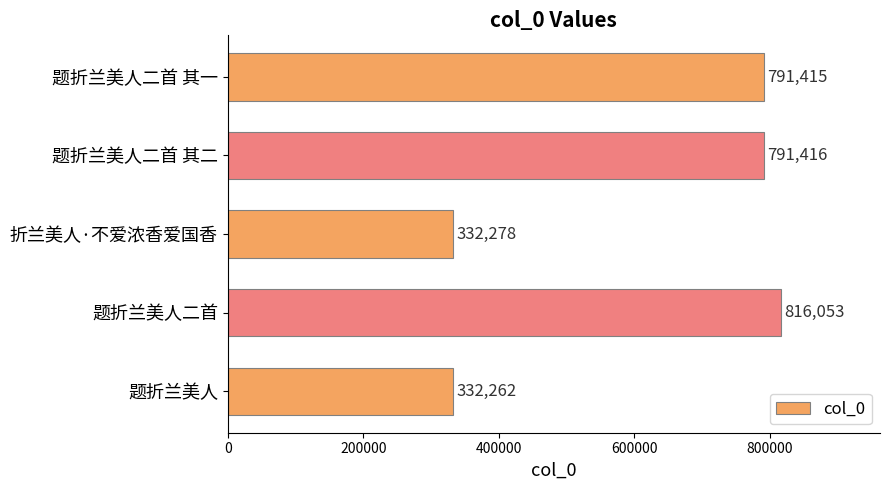

Rank the categories by value from lowest to highest.

题折兰美人, 折兰美人·不爱浓香爱国香, 题折兰美人二首 其一, 题折兰美人二首 其二, 题折兰美人二首